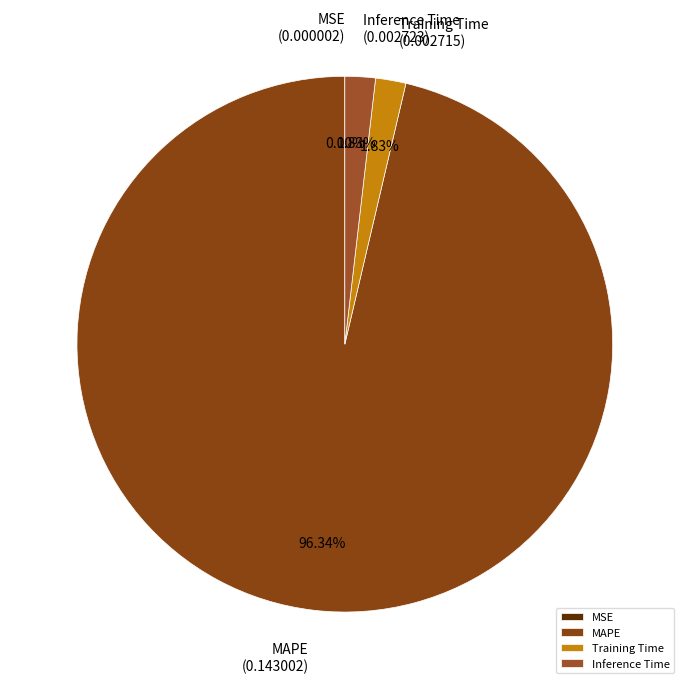

Which slice is the largest?

MAPE